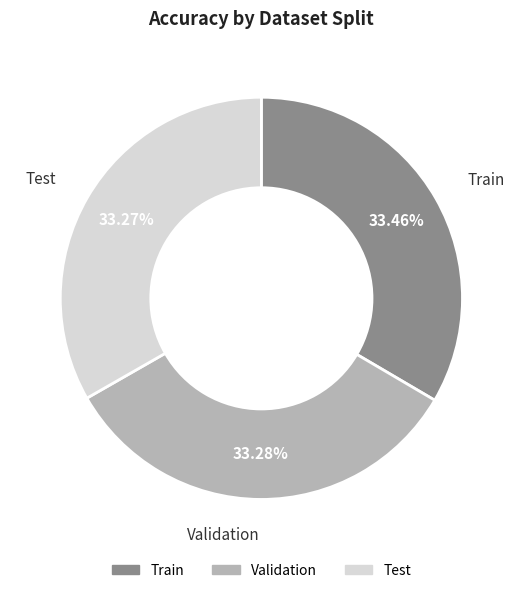

Does Test represent more than half of the total?

No